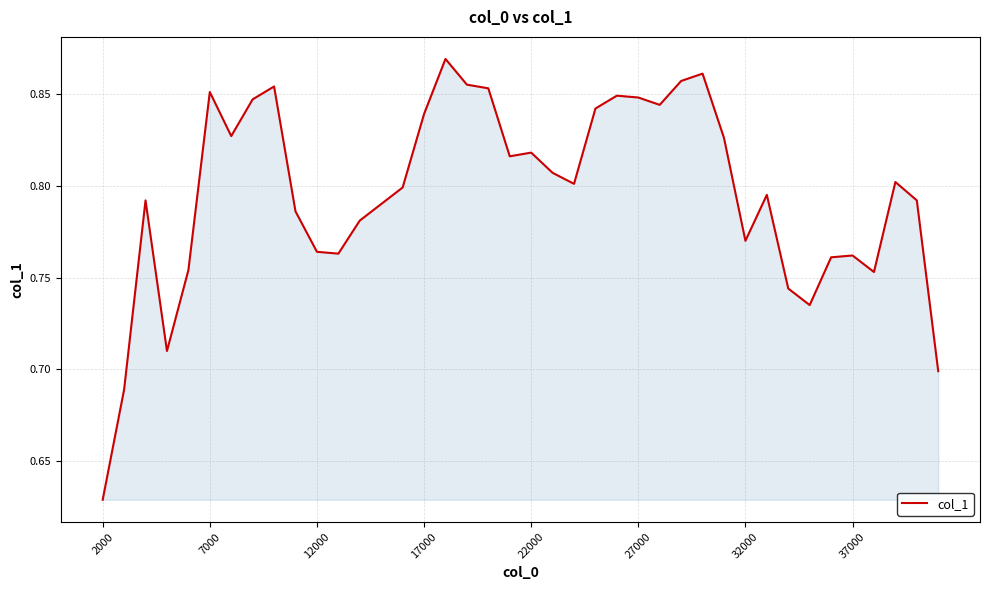

How many lines are shown in the chart?

1